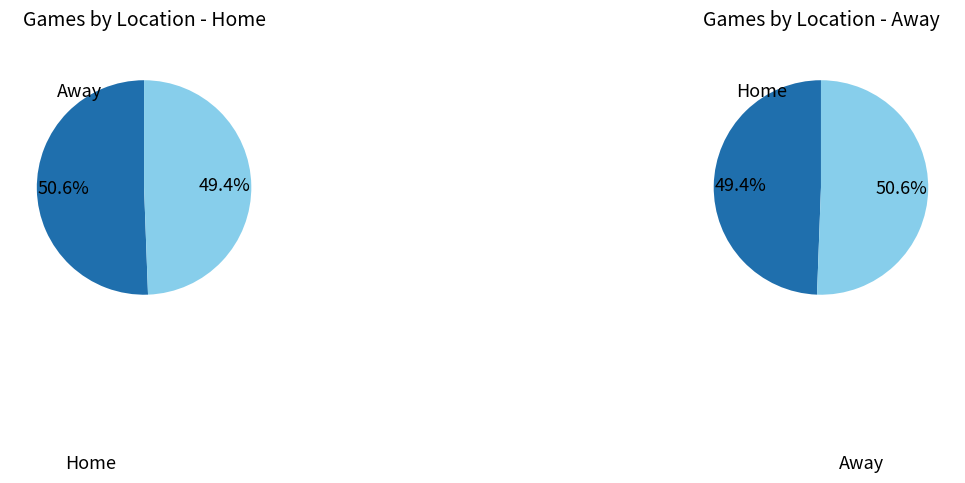

Is it true that Home is 51% of the pie?

True